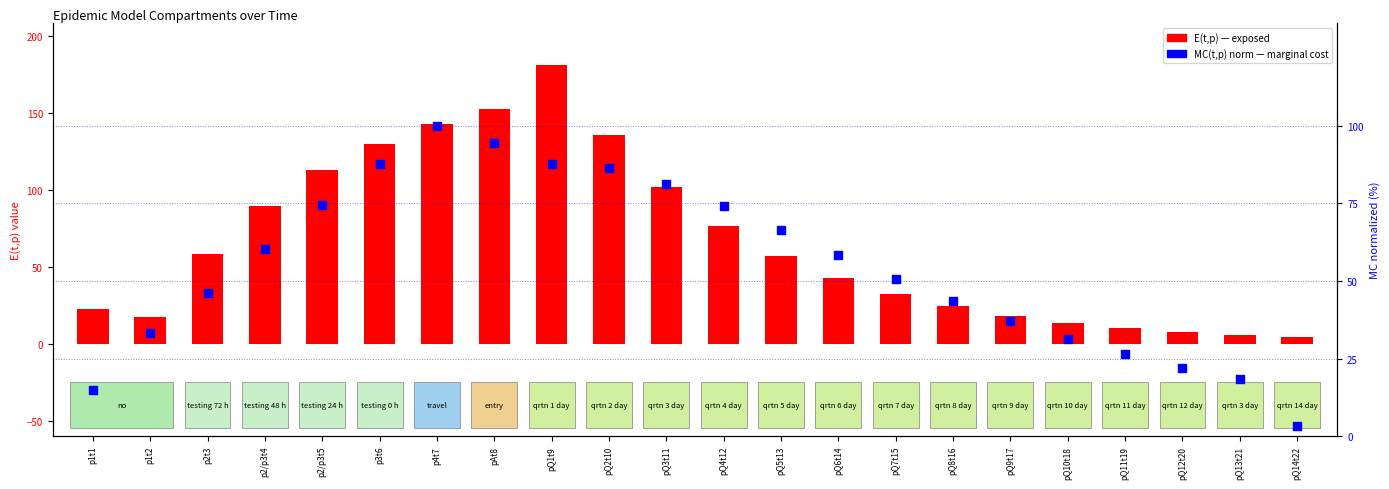

What are all the series names shown in the legend?

E(t,p), MC(t,p) norm